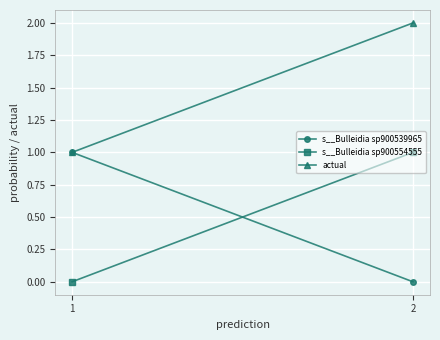

Reading left to right, list all the values displayed in this chart.

s__Bulleidia sp900539965: 1=1.0	2=0.0
s__Bulleidia sp900554555: 1=0.0	2=1.0
actual: 1=1.0	2=2.0